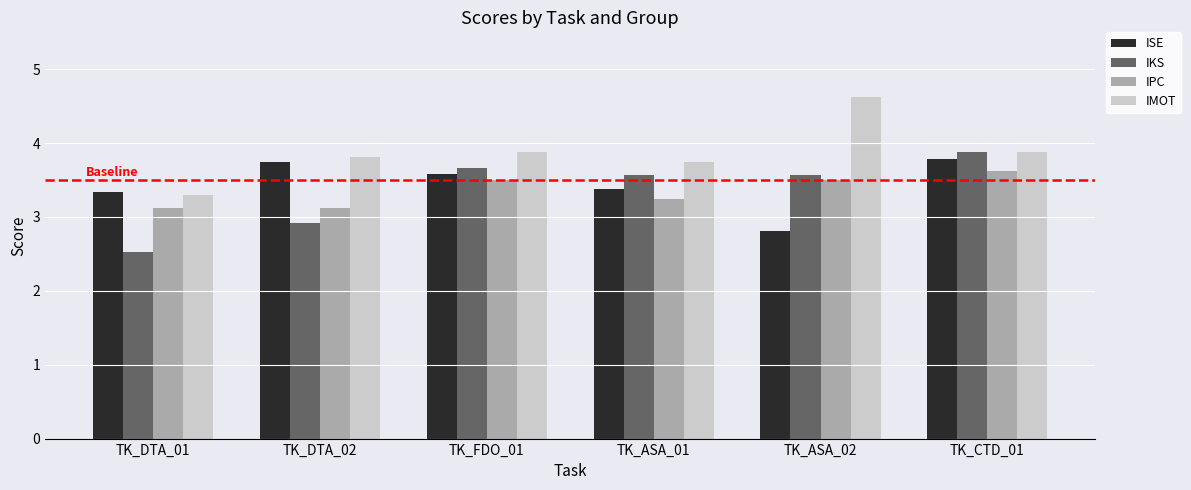

How many groups of bars are there?

6